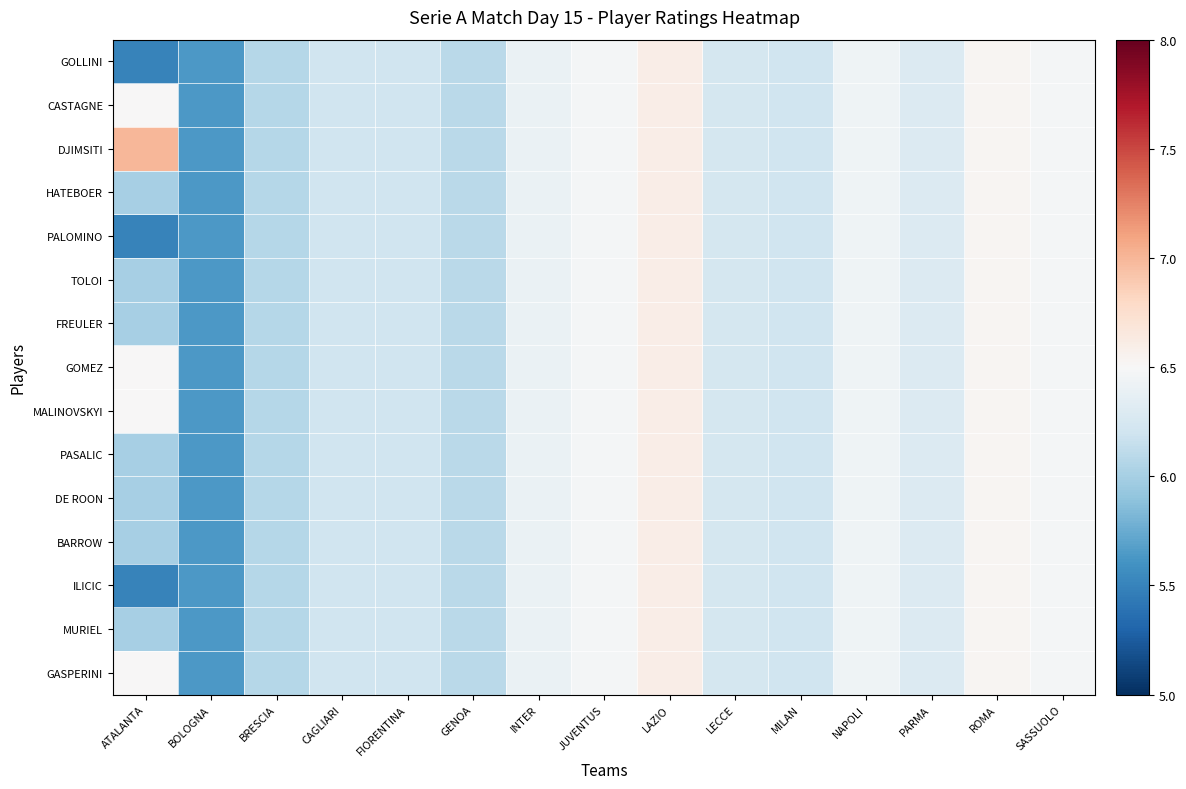

Reading right to left, what are all the values shown in this chart?

GOLLINI: SASSUOLO=-0.0	ROMA=0.0	PARMA=-0.2	NAPOLI=-0.1	MILAN=-0.3	LECCE=-0.3	LAZIO=0.1	JUVENTUS=-0.0	INTER=-0.1	GENOA=-0.4	FIORENTINA=-0.3	CAGLIARI=-0.3	BRESCIA=-0.4	BOLOGNA=-0.9	ATALANTA=-1.0
CASTAGNE: SASSUOLO=-0.0	ROMA=0.0	PARMA=-0.2	NAPOLI=-0.1	MILAN=-0.3	LECCE=-0.3	LAZIO=0.1	JUVENTUS=-0.0	INTER=-0.1	GENOA=-0.4	FIORENTINA=-0.3	CAGLIARI=-0.3	BRESCIA=-0.4	BOLOGNA=-0.9	ATALANTA=0.0
DJIMSITI: SASSUOLO=-0.0	ROMA=0.0	PARMA=-0.2	NAPOLI=-0.1	MILAN=-0.3	LECCE=-0.3	LAZIO=0.1	JUVENTUS=-0.0	INTER=-0.1	GENOA=-0.4	FIORENTINA=-0.3	CAGLIARI=-0.3	BRESCIA=-0.4	BOLOGNA=-0.9	ATALANTA=0.5
HATEBOER: SASSUOLO=-0.0	ROMA=0.0	PARMA=-0.2	NAPOLI=-0.1	MILAN=-0.3	LECCE=-0.3	LAZIO=0.1	JUVENTUS=-0.0	INTER=-0.1	GENOA=-0.4	FIORENTINA=-0.3	CAGLIARI=-0.3	BRESCIA=-0.4	BOLOGNA=-0.9	ATALANTA=-0.5
PALOMINO: SASSUOLO=-0.0	ROMA=0.0	PARMA=-0.2	NAPOLI=-0.1	MILAN=-0.3	LECCE=-0.3	LAZIO=0.1	JUVENTUS=-0.0	INTER=-0.1	GENOA=-0.4	FIORENTINA=-0.3	CAGLIARI=-0.3	BRESCIA=-0.4	BOLOGNA=-0.9	ATALANTA=-1.0
TOLOI: SASSUOLO=-0.0	ROMA=0.0	PARMA=-0.2	NAPOLI=-0.1	MILAN=-0.3	LECCE=-0.3	LAZIO=0.1	JUVENTUS=-0.0	INTER=-0.1	GENOA=-0.4	FIORENTINA=-0.3	CAGLIARI=-0.3	BRESCIA=-0.4	BOLOGNA=-0.9	ATALANTA=-0.5
FREULER: SASSUOLO=-0.0	ROMA=0.0	PARMA=-0.2	NAPOLI=-0.1	MILAN=-0.3	LECCE=-0.3	LAZIO=0.1	JUVENTUS=-0.0	INTER=-0.1	GENOA=-0.4	FIORENTINA=-0.3	CAGLIARI=-0.3	BRESCIA=-0.4	BOLOGNA=-0.9	ATALANTA=-0.5
GOMEZ: SASSUOLO=-0.0	ROMA=0.0	PARMA=-0.2	NAPOLI=-0.1	MILAN=-0.3	LECCE=-0.3	LAZIO=0.1	JUVENTUS=-0.0	INTER=-0.1	GENOA=-0.4	FIORENTINA=-0.3	CAGLIARI=-0.3	BRESCIA=-0.4	BOLOGNA=-0.9	ATALANTA=0.0
MALINOVSKYI: SASSUOLO=-0.0	ROMA=0.0	PARMA=-0.2	NAPOLI=-0.1	MILAN=-0.3	LECCE=-0.3	LAZIO=0.1	JUVENTUS=-0.0	INTER=-0.1	GENOA=-0.4	FIORENTINA=-0.3	CAGLIARI=-0.3	BRESCIA=-0.4	BOLOGNA=-0.9	ATALANTA=0.0
PASALIC: SASSUOLO=-0.0	ROMA=0.0	PARMA=-0.2	NAPOLI=-0.1	MILAN=-0.3	LECCE=-0.3	LAZIO=0.1	JUVENTUS=-0.0	INTER=-0.1	GENOA=-0.4	FIORENTINA=-0.3	CAGLIARI=-0.3	BRESCIA=-0.4	BOLOGNA=-0.9	ATALANTA=-0.5
DE ROON: SASSUOLO=-0.0	ROMA=0.0	PARMA=-0.2	NAPOLI=-0.1	MILAN=-0.3	LECCE=-0.3	LAZIO=0.1	JUVENTUS=-0.0	INTER=-0.1	GENOA=-0.4	FIORENTINA=-0.3	CAGLIARI=-0.3	BRESCIA=-0.4	BOLOGNA=-0.9	ATALANTA=-0.5
BARROW: SASSUOLO=-0.0	ROMA=0.0	PARMA=-0.2	NAPOLI=-0.1	MILAN=-0.3	LECCE=-0.3	LAZIO=0.1	JUVENTUS=-0.0	INTER=-0.1	GENOA=-0.4	FIORENTINA=-0.3	CAGLIARI=-0.3	BRESCIA=-0.4	BOLOGNA=-0.9	ATALANTA=-0.5
ILICIC: SASSUOLO=-0.0	ROMA=0.0	PARMA=-0.2	NAPOLI=-0.1	MILAN=-0.3	LECCE=-0.3	LAZIO=0.1	JUVENTUS=-0.0	INTER=-0.1	GENOA=-0.4	FIORENTINA=-0.3	CAGLIARI=-0.3	BRESCIA=-0.4	BOLOGNA=-0.9	ATALANTA=-1.0
MURIEL: SASSUOLO=-0.0	ROMA=0.0	PARMA=-0.2	NAPOLI=-0.1	MILAN=-0.3	LECCE=-0.3	LAZIO=0.1	JUVENTUS=-0.0	INTER=-0.1	GENOA=-0.4	FIORENTINA=-0.3	CAGLIARI=-0.3	BRESCIA=-0.4	BOLOGNA=-0.9	ATALANTA=-0.5
GASPERINI: SASSUOLO=-0.0	ROMA=0.0	PARMA=-0.2	NAPOLI=-0.1	MILAN=-0.3	LECCE=-0.3	LAZIO=0.1	JUVENTUS=-0.0	INTER=-0.1	GENOA=-0.4	FIORENTINA=-0.3	CAGLIARI=-0.3	BRESCIA=-0.4	BOLOGNA=-0.9	ATALANTA=0.0